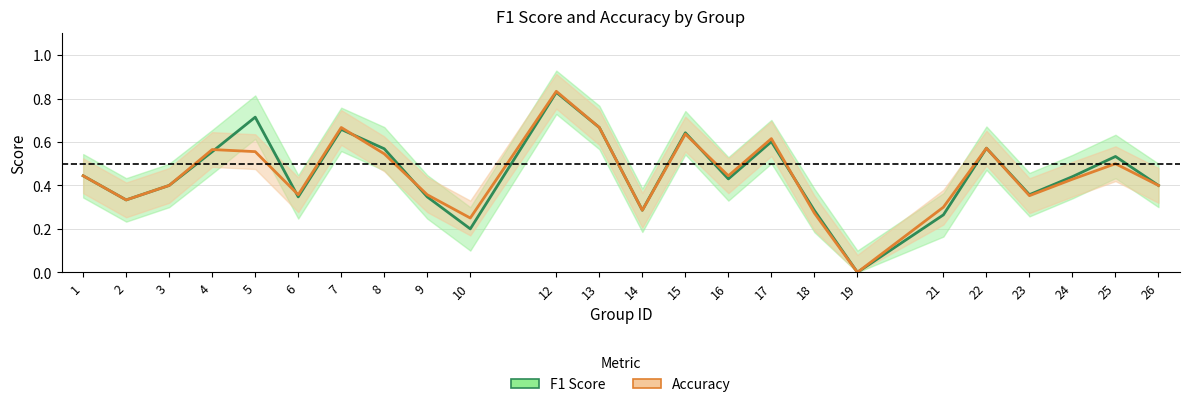

Where is Accuracy nearest to the value 0?

19